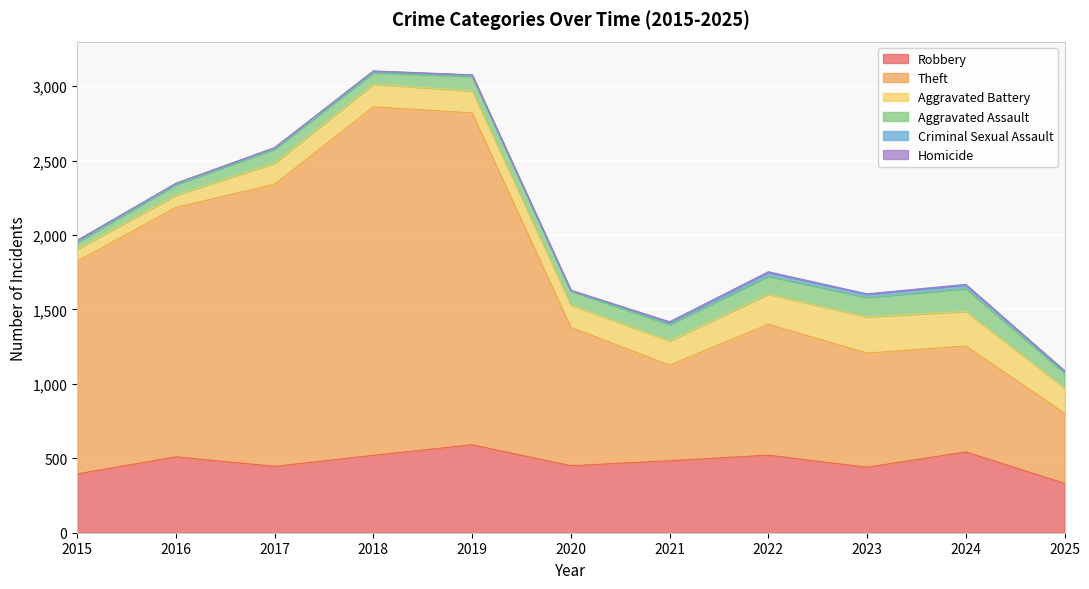

What is the sum of all Criminal Sexual Assault values?

147